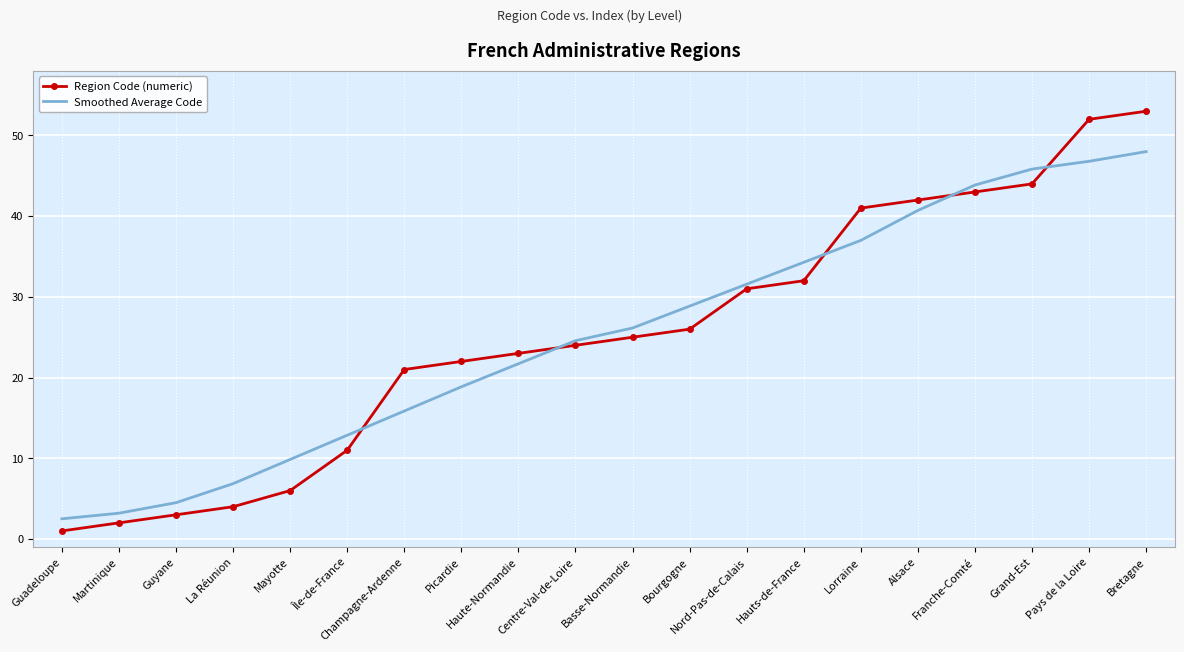

What position from the left is Pays de la Loire?

19